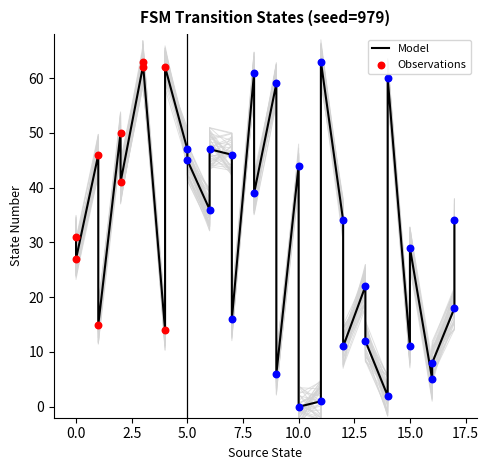

Between 10 and 0, which is larger?

10